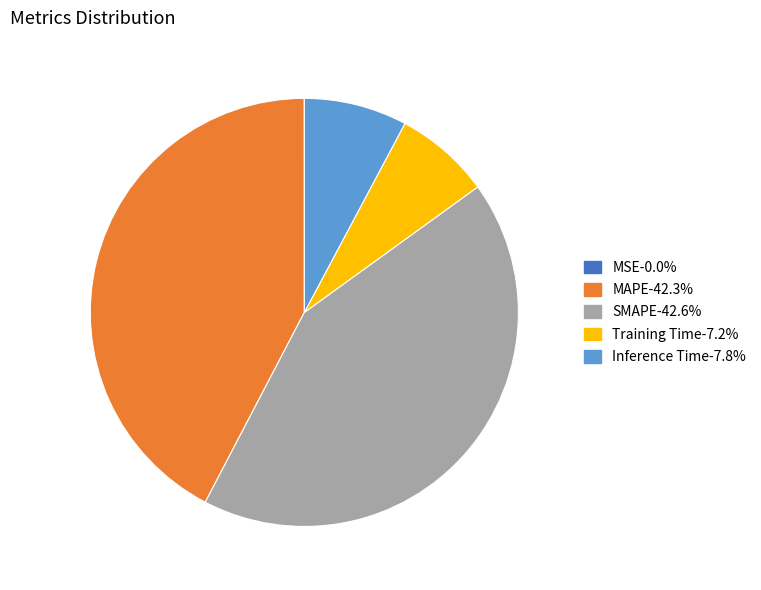

Is it true that SMAPE is 43% of the pie?

True